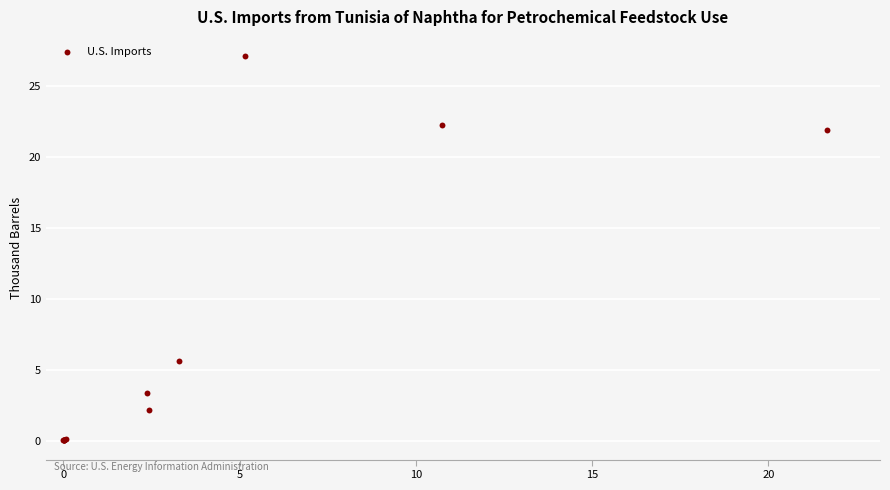

What Y value in the scatter plot is closest to 13?

5.6